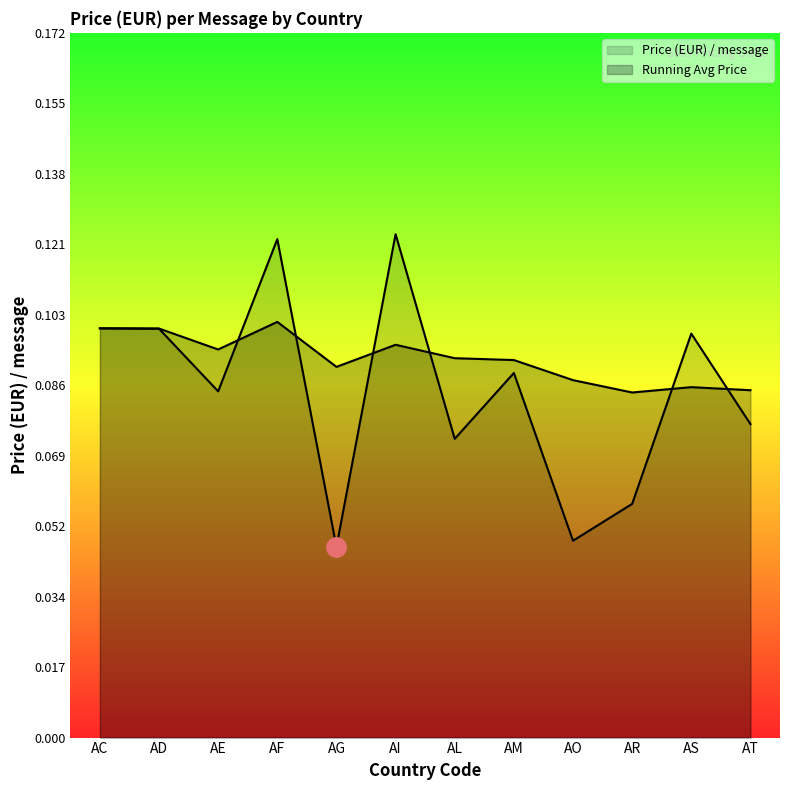

List the labels in order of value, smallest first.

AG, AO, AR, AL, AT, AE, AM, AS, AD, AC, AF, AI